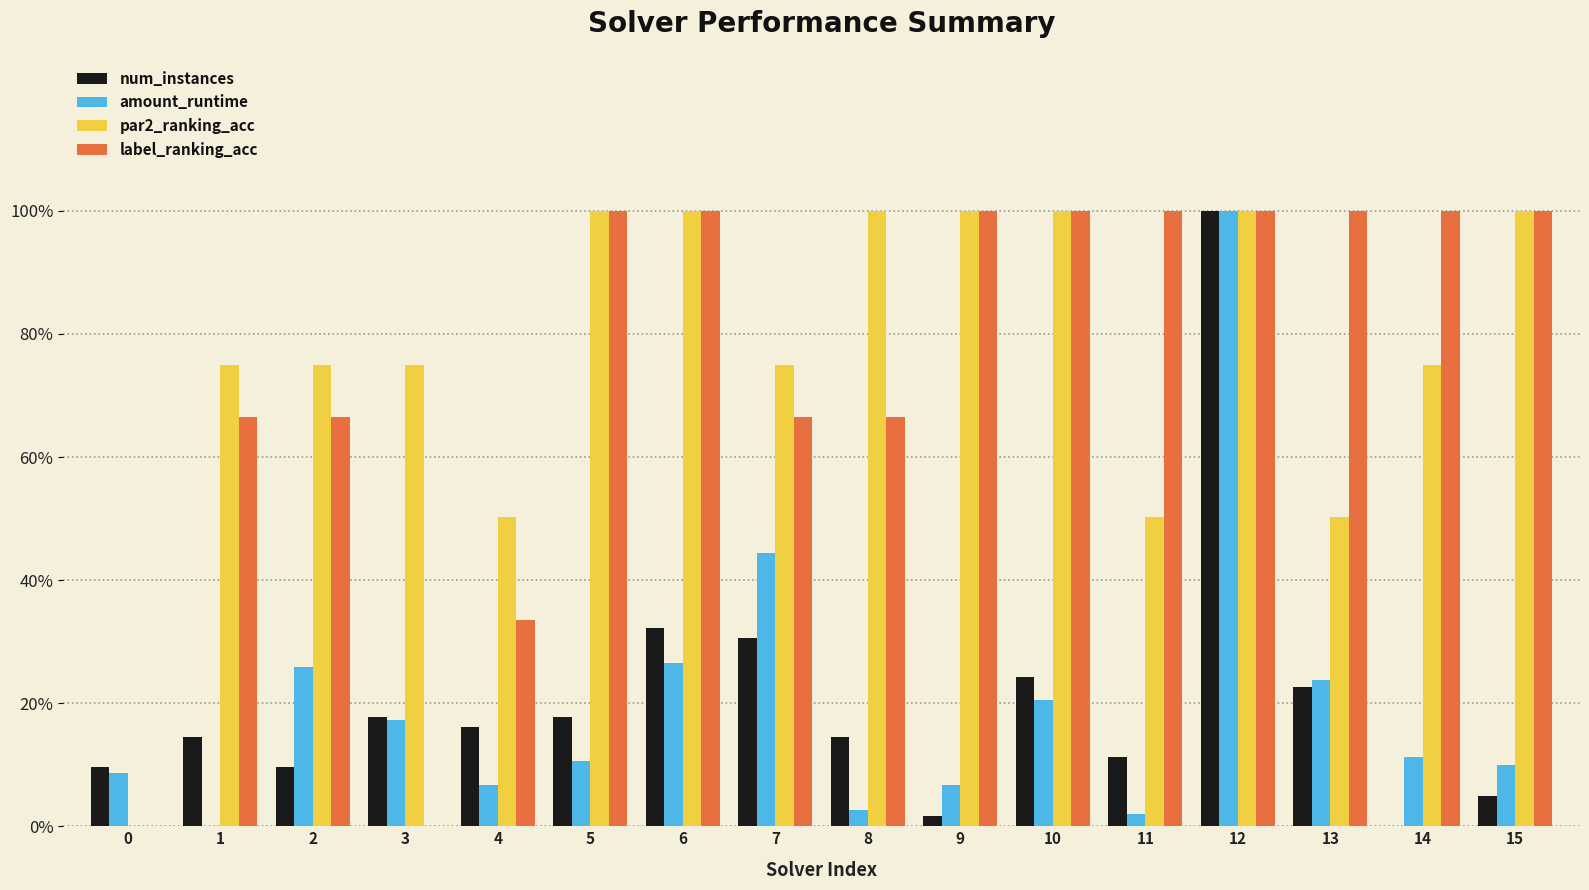

Reading left to right, extract all data points from this chart.

num_instances: 0=0.1	1=0.1	2=0.1	3=0.2	4=0.2	5=0.2	6=0.3	7=0.3	8=0.1	9=0.0	10=0.2	11=0.1	12=1.0	13=0.2	14=0.0	15=0.0
amount_runtime: 0=0.1	1=0.0	2=0.3	3=0.2	4=0.1	5=0.1	6=0.3	7=0.4	8=0.0	9=0.1	10=0.2	11=0.0	12=1.0	13=0.2	14=0.1	15=0.1
par2_ranking_acc: 0=0.0	1=0.7	2=0.7	3=0.7	4=0.5	5=1.0	6=1.0	7=0.7	8=1.0	9=1.0	10=1.0	11=0.5	12=1.0	13=0.5	14=0.7	15=1.0
label_ranking_acc: 0=0.0	1=0.7	2=0.7	3=0.0	4=0.3	5=1.0	6=1.0	7=0.7	8=0.7	9=1.0	10=1.0	11=1.0	12=1.0	13=1.0	14=1.0	15=1.0